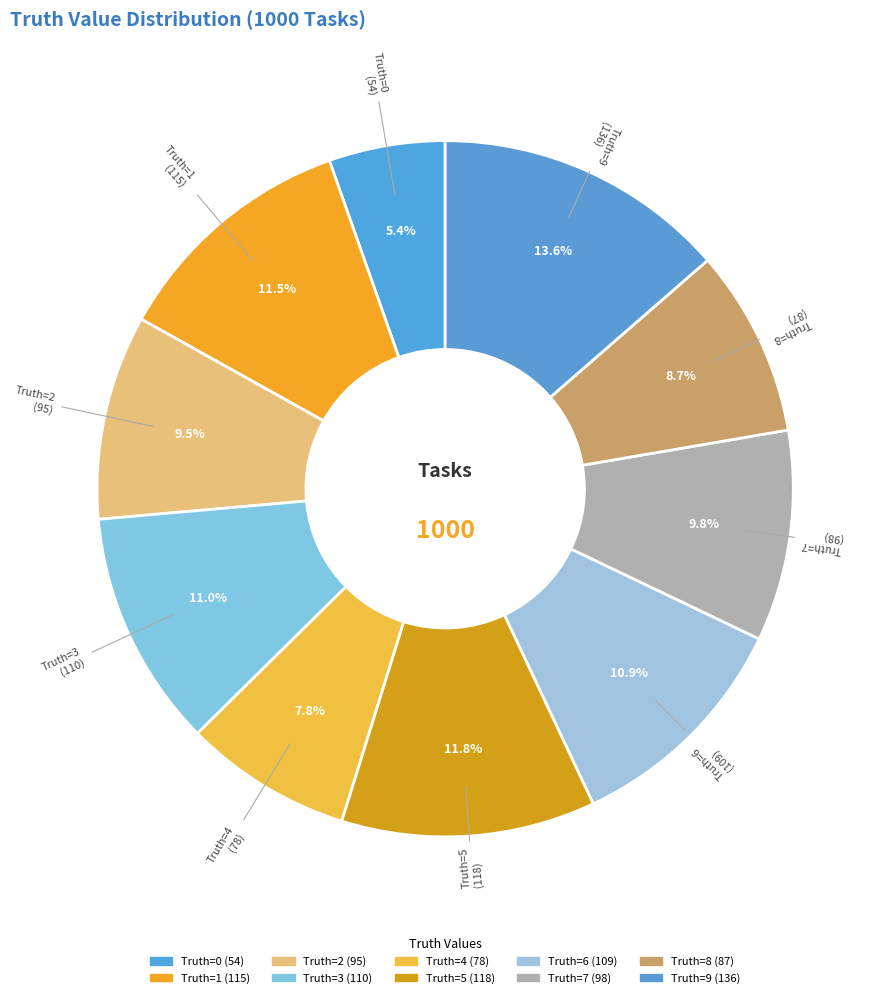

How many slices are in this pie chart?

10